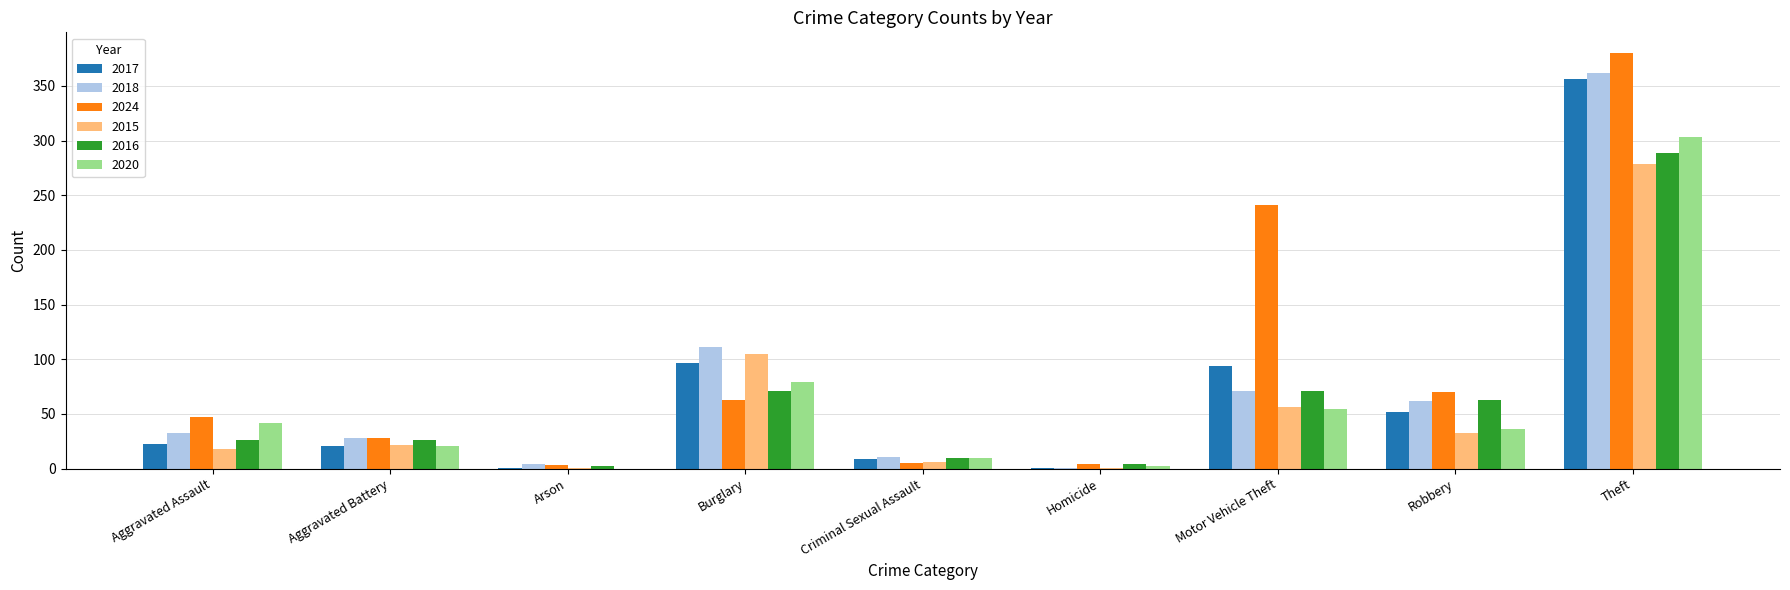

Count the number of categories in the chart.

9